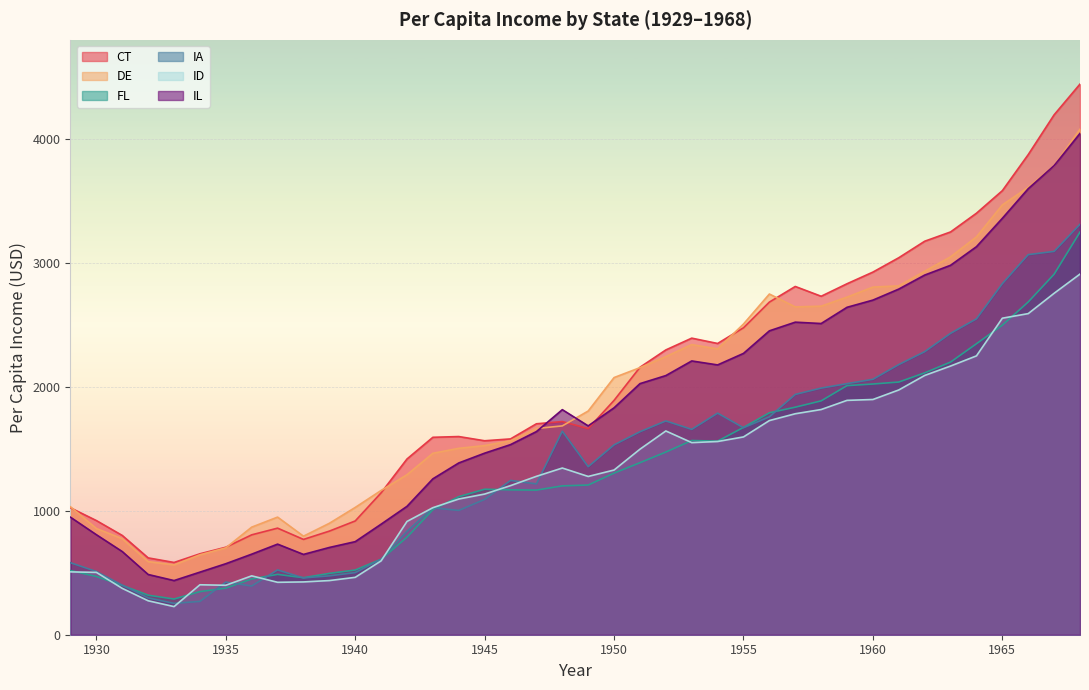

Which category has the lowest value across all series?

1933